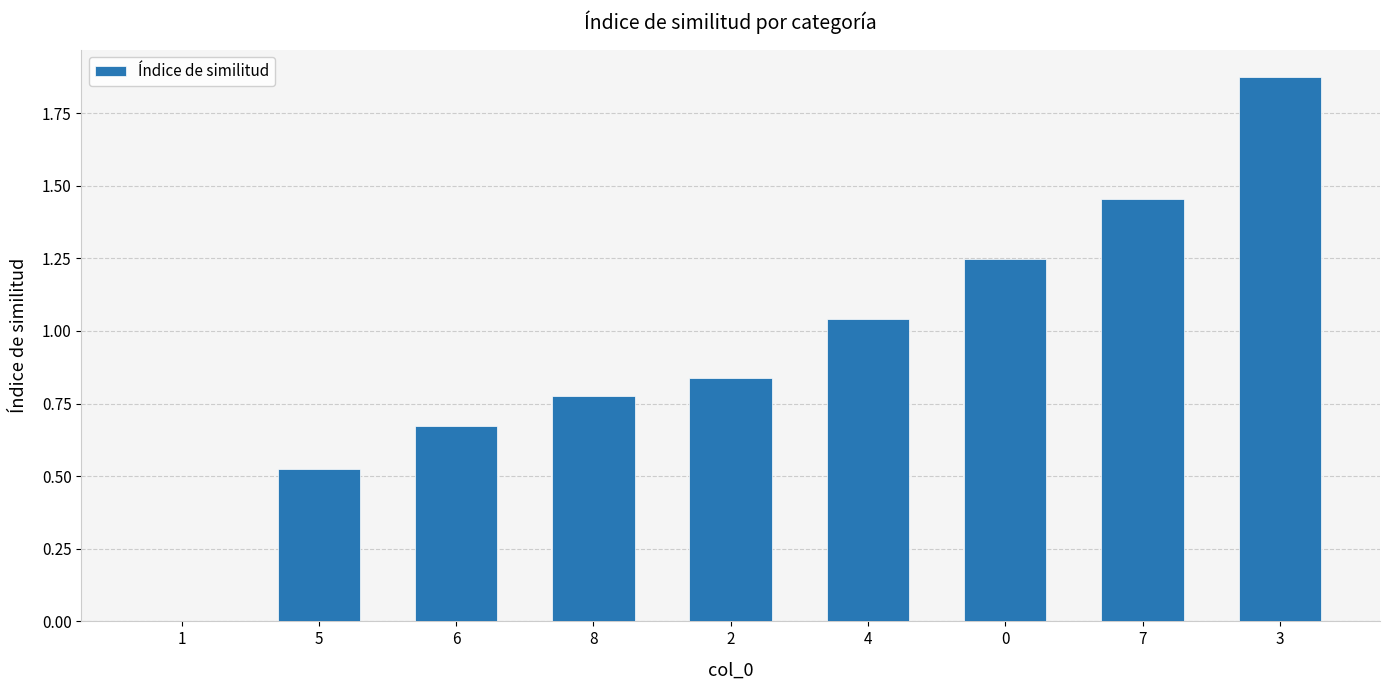

True or false: the data shows 0.2 at 5.

False